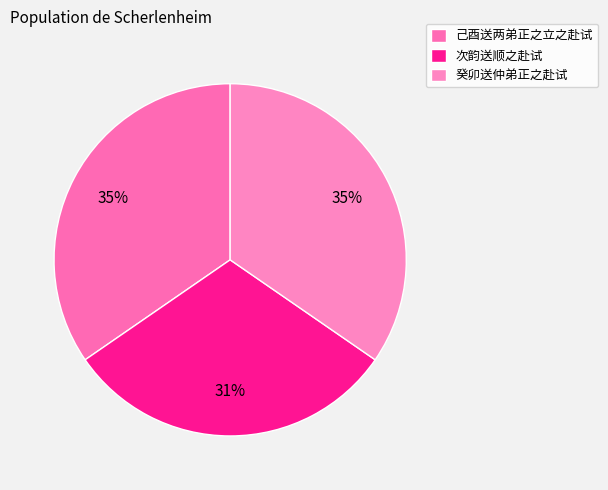

True or false: 己酉送两弟正之立之赴试 accounts for 41% of the total.

False